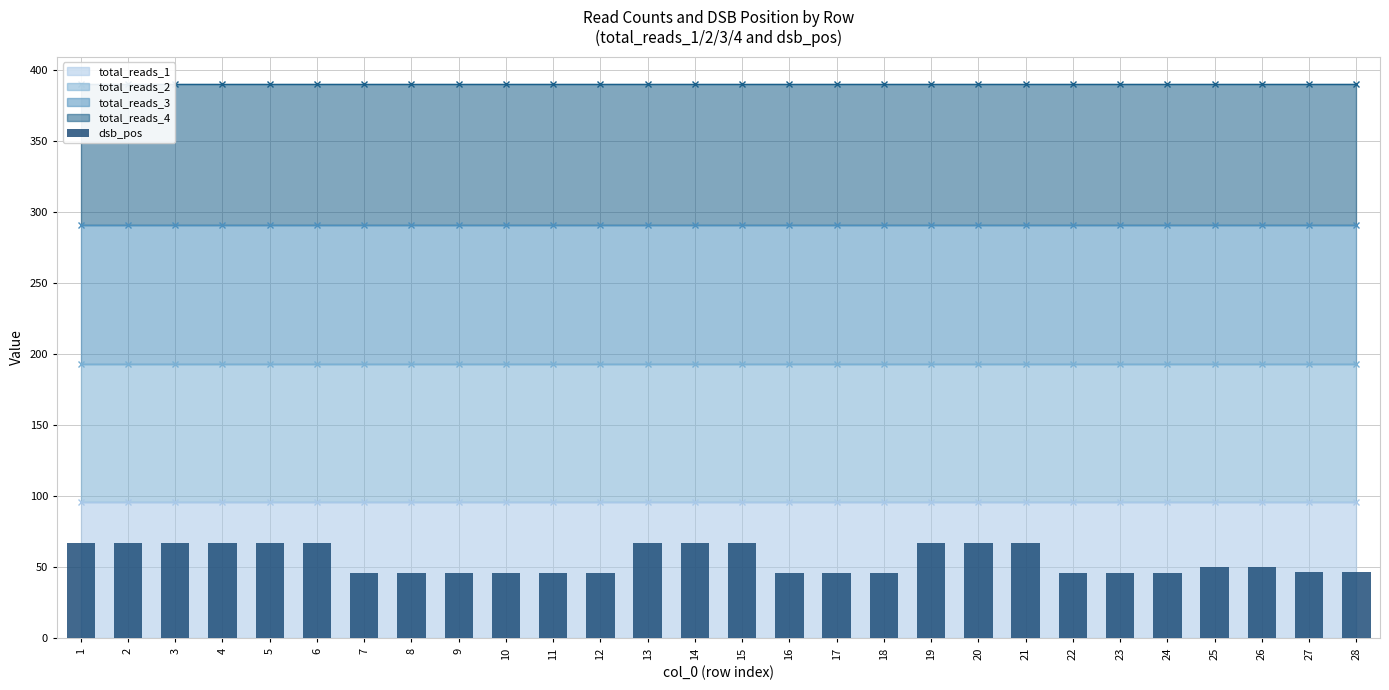

What is the sum of the values at 4 and 26?

117